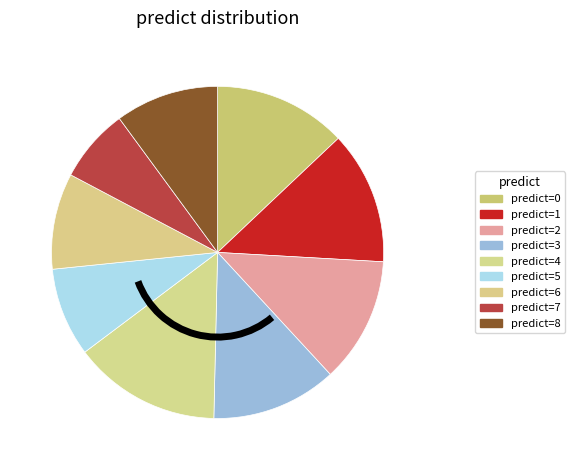

Rank the categories by value from lowest to highest.

7, 5, 6, 8, 2, 3, 0, 1, 4